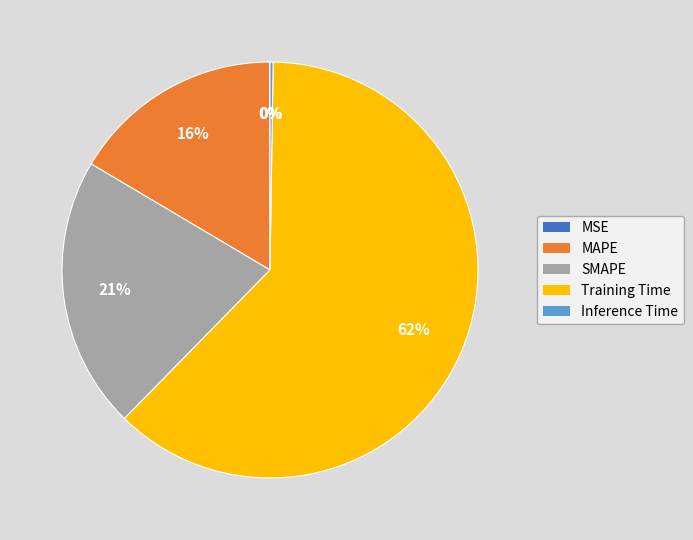

To the nearest percent, what is the average slice percentage?

20%